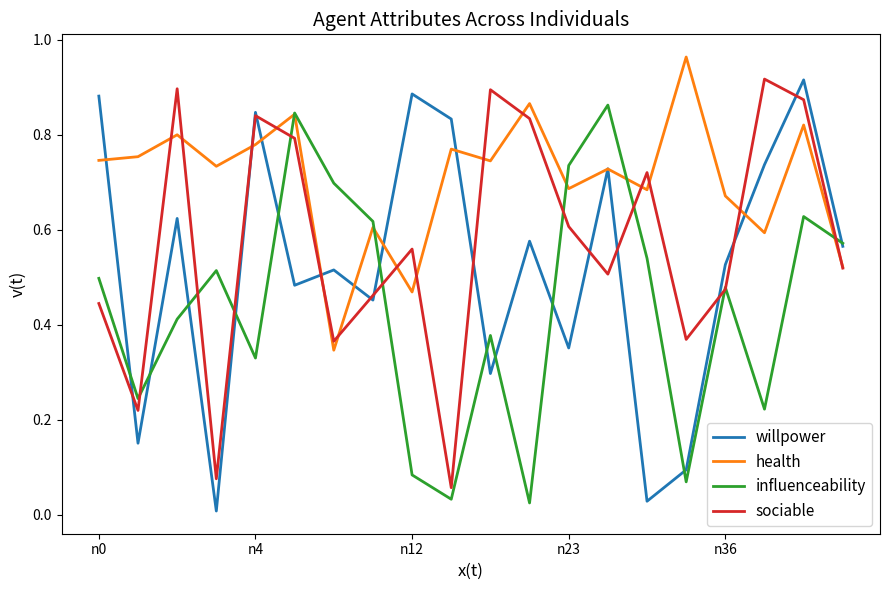

Rank the series by their average value, from highest to lowest.

health, sociable, willpower, influenceability